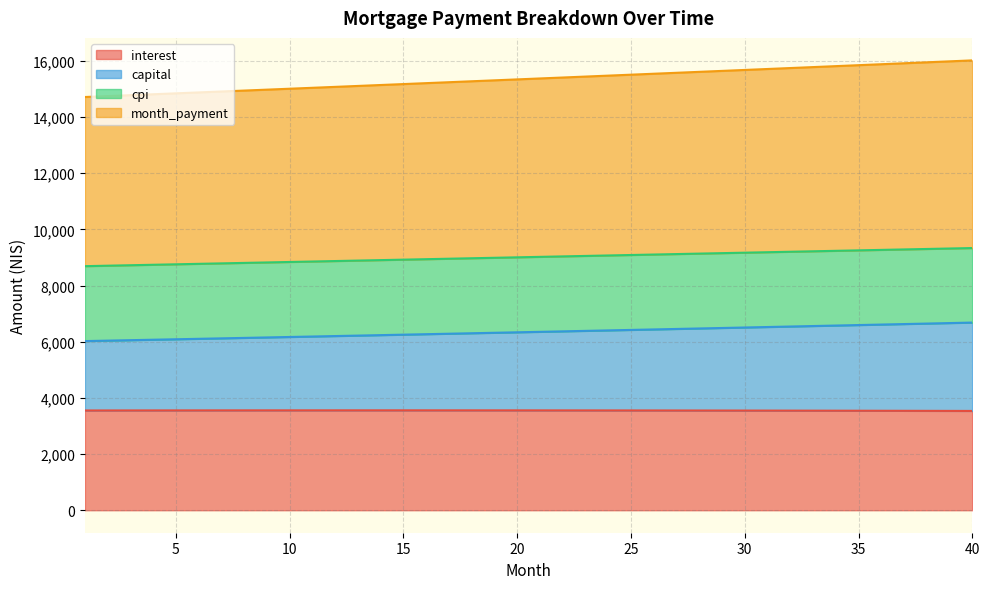

What is the lowest value of the interest series?

3534.6